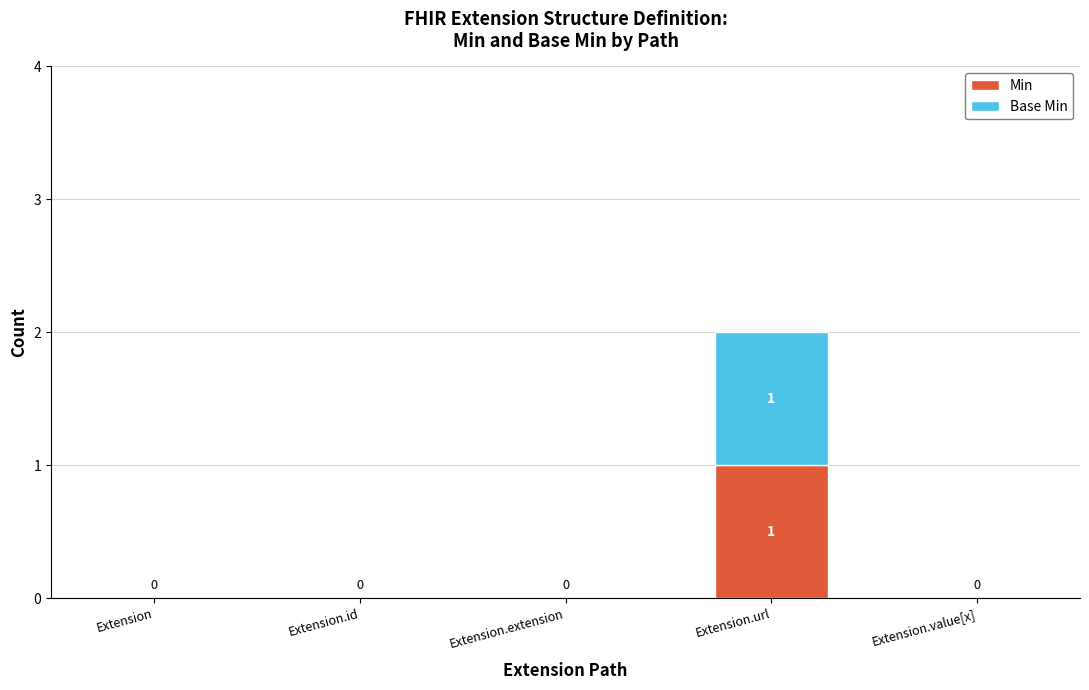

At which label does Min reach its peak?

Extension.url